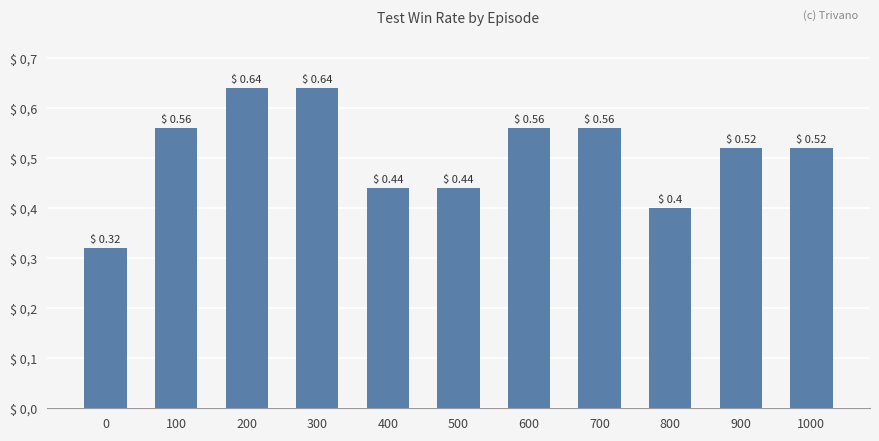

Which has a higher value, 0 or 800?

800